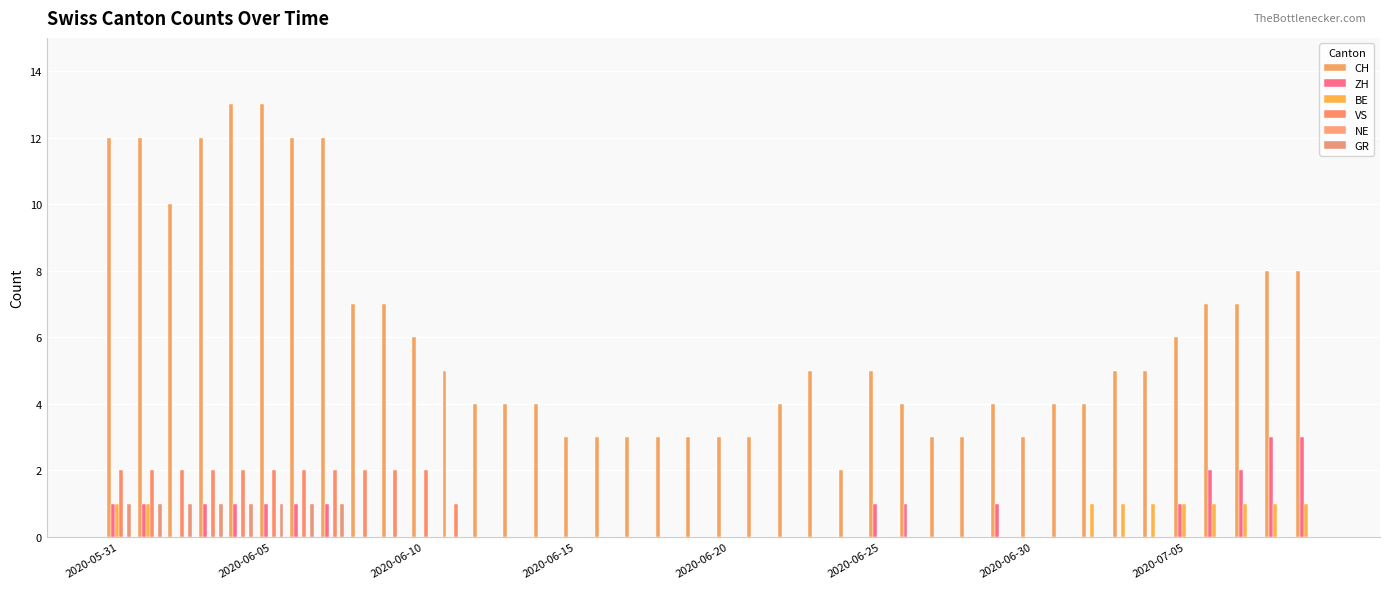

Rank the series by their maximum value, from highest to lowest.

CH, ZH, VS, BE, GR, NE